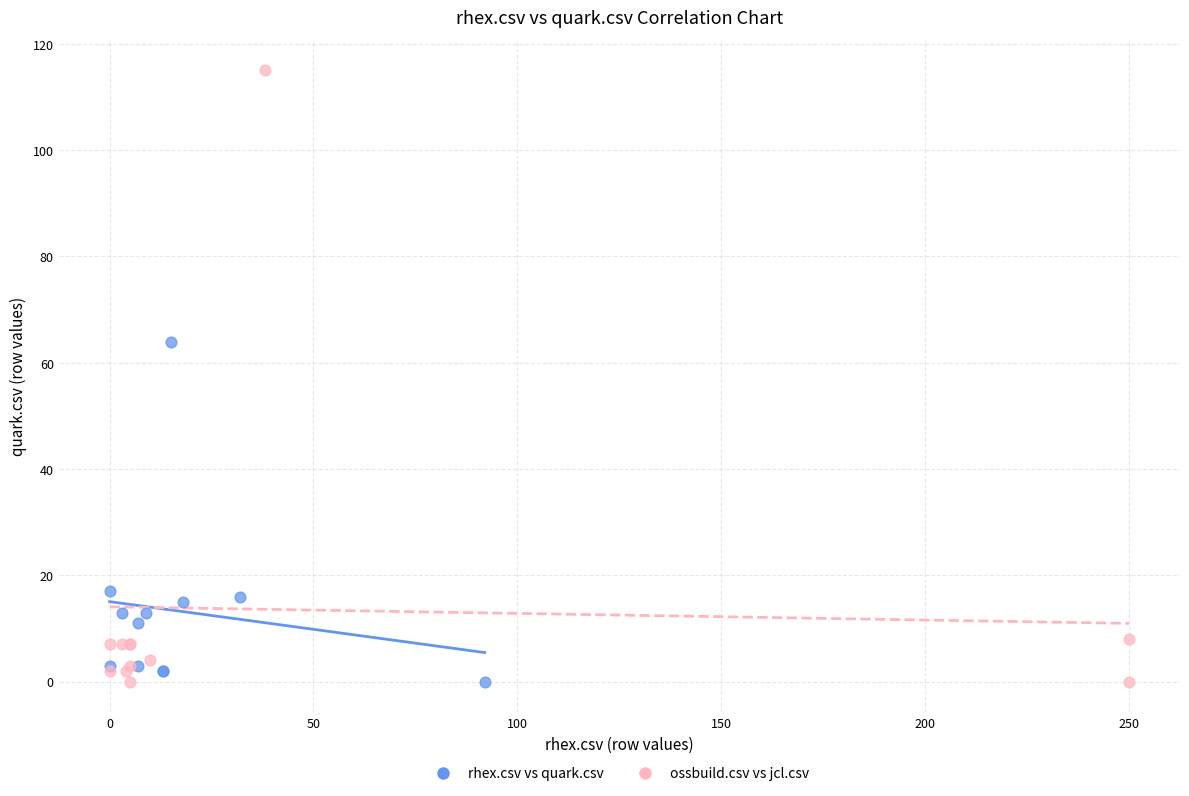

Which series contains the highest Y value?

ossbuild.csv vs jcl.csv